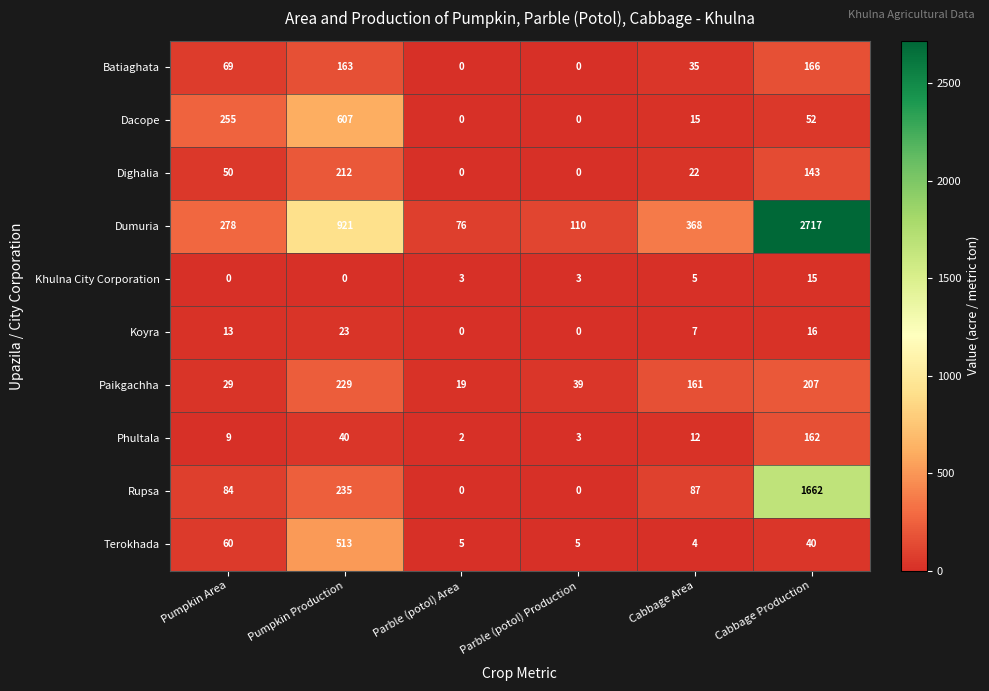

True or false: Dacope has a value of 27 at Cabbage Production.

False